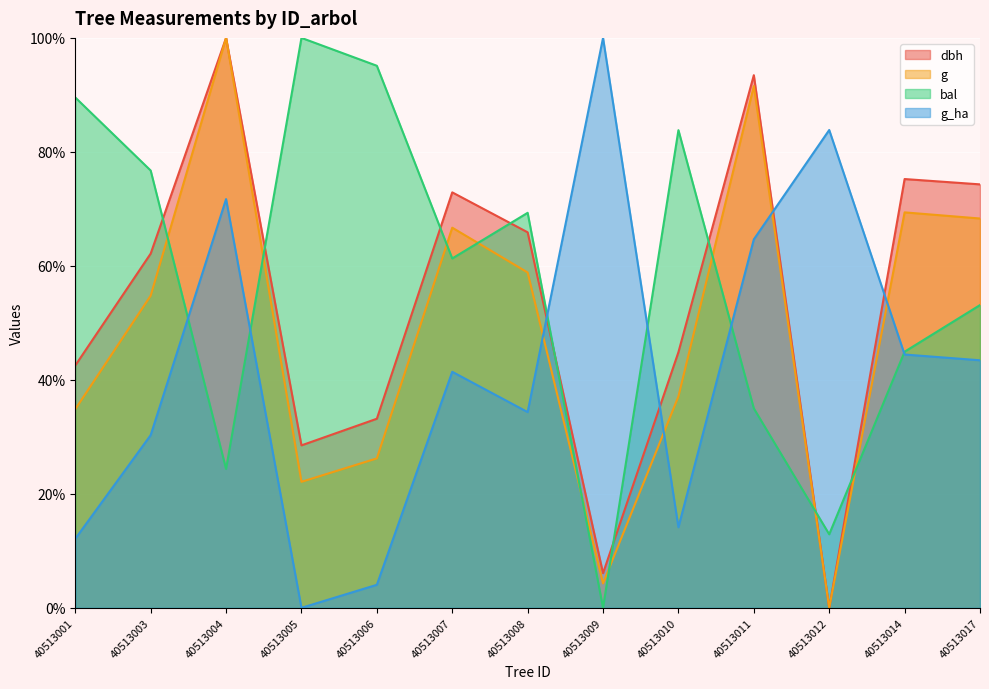

How many categories are shown in the chart?

13